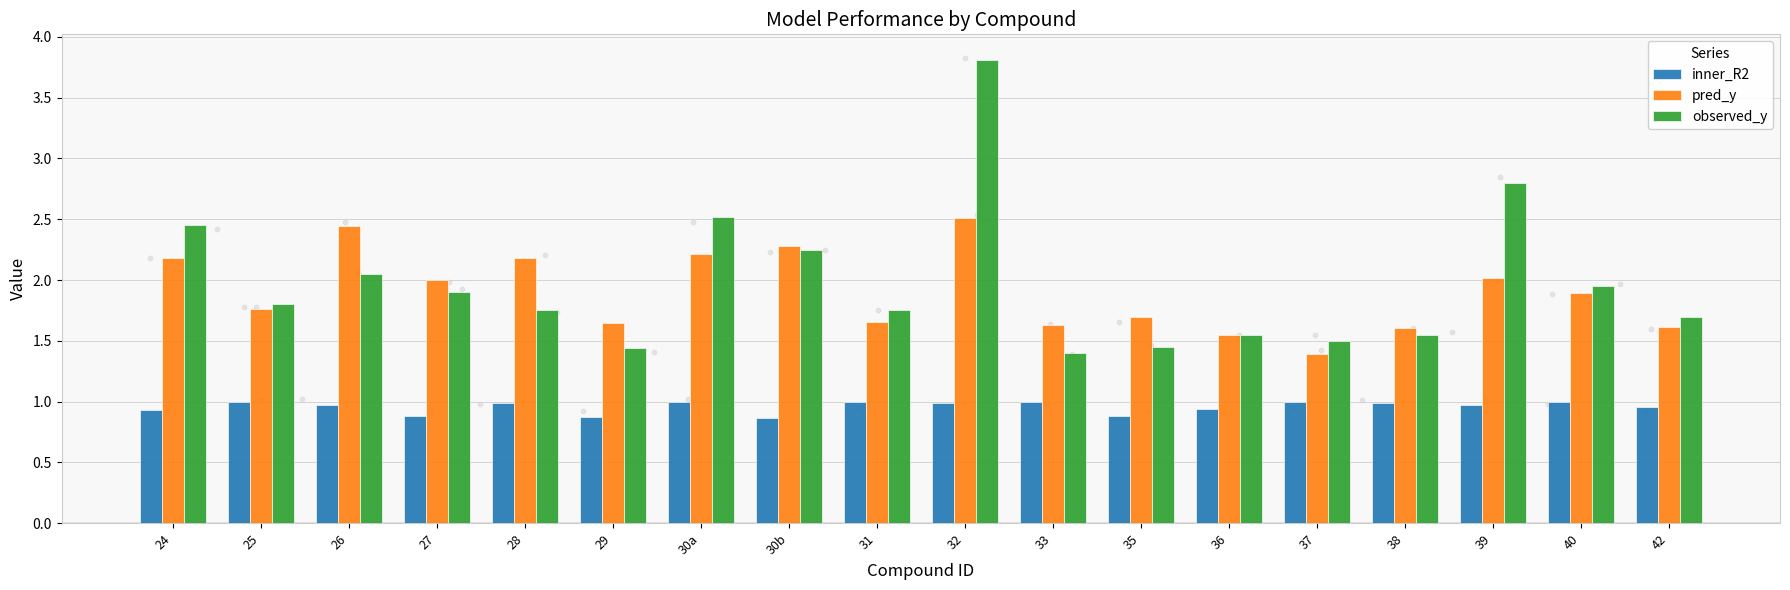

What is the total value across all series at 28?

4.9